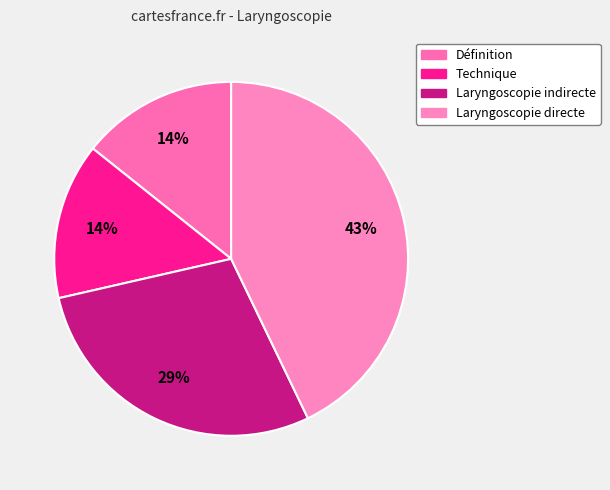

The Laryngoscopie indirecte slice represents 29% of the pie. True or false?

True